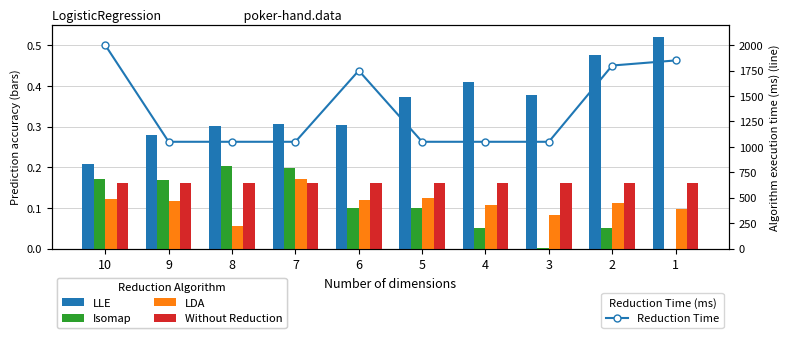

What are all the series names shown in the legend?

LLE, Isomap, LDA, Without Reduction, Reduction Time